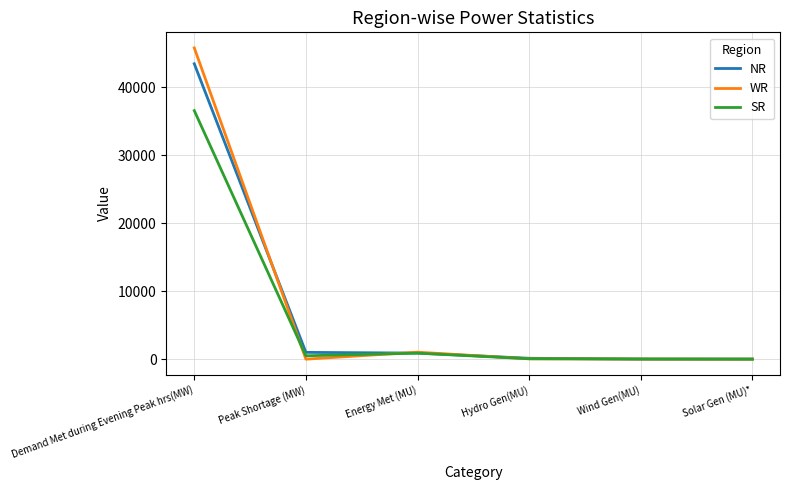

List the series in order of their peak value, lowest first.

SR, NR, WR